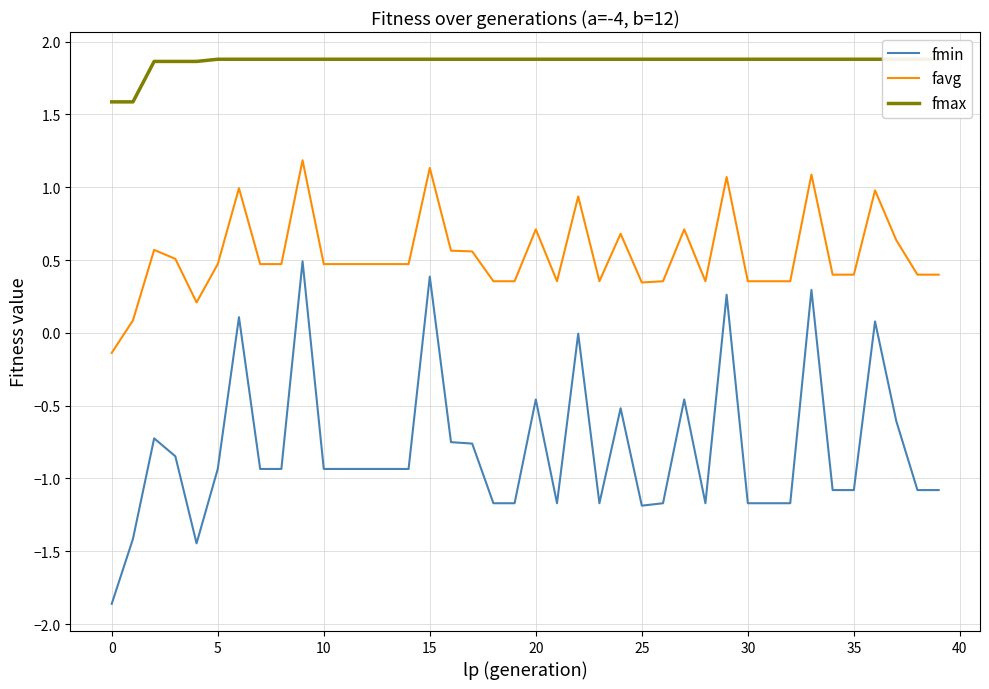

Which series has the largest total across all categories?

fmax